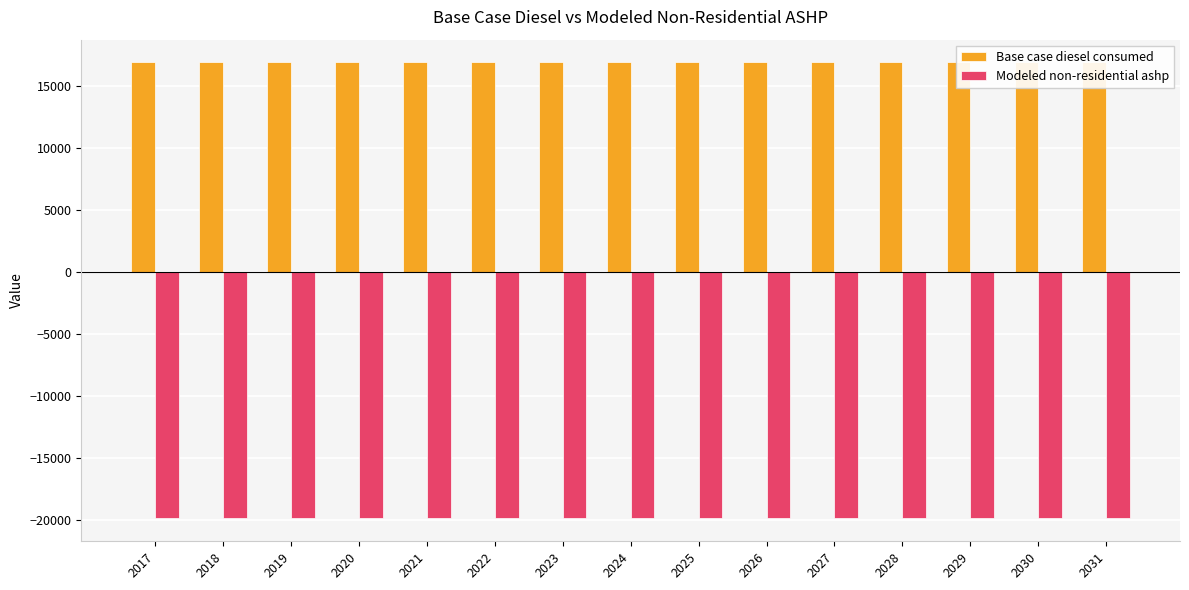

Which series has the widest spread of values?

Base case diesel consumed